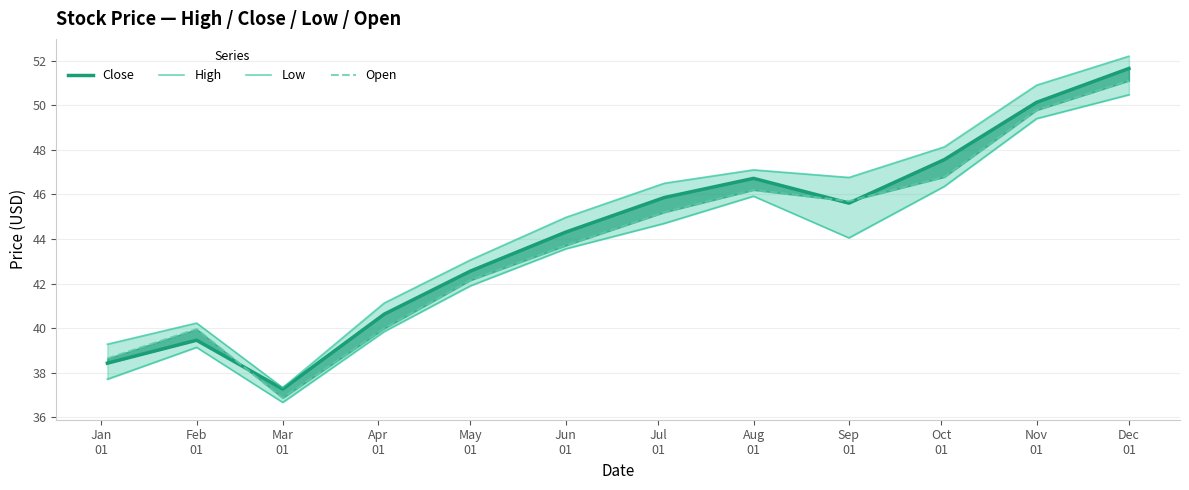

Where is the first local minimum for Open?

Mar
01